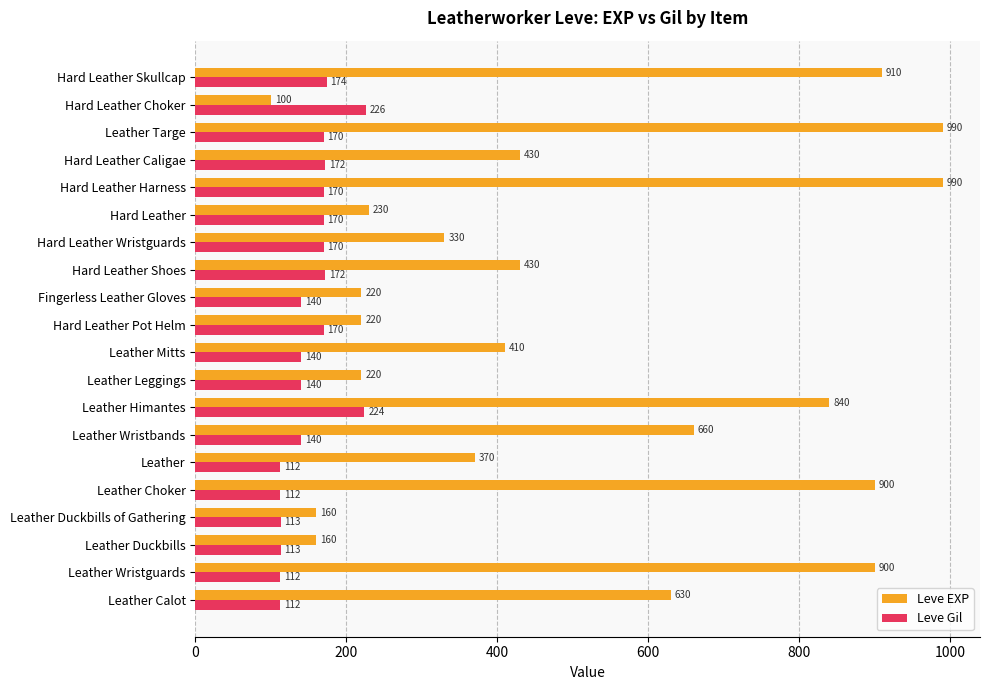

At which label is Leve EXP closest to 545?

Leather Calot